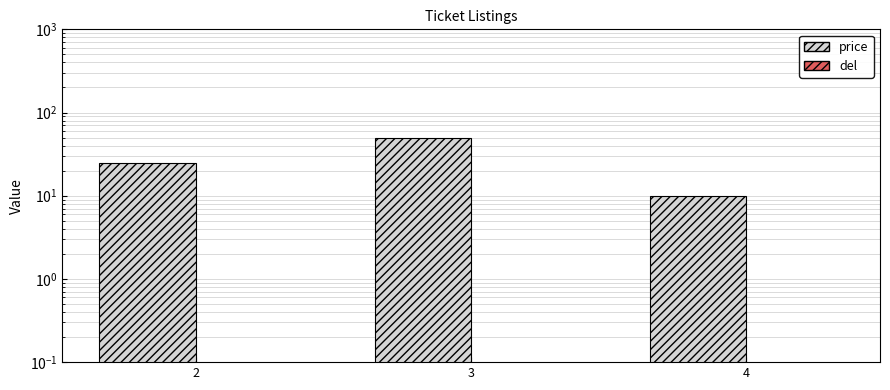

Which has a higher value, 2 or 4?

2